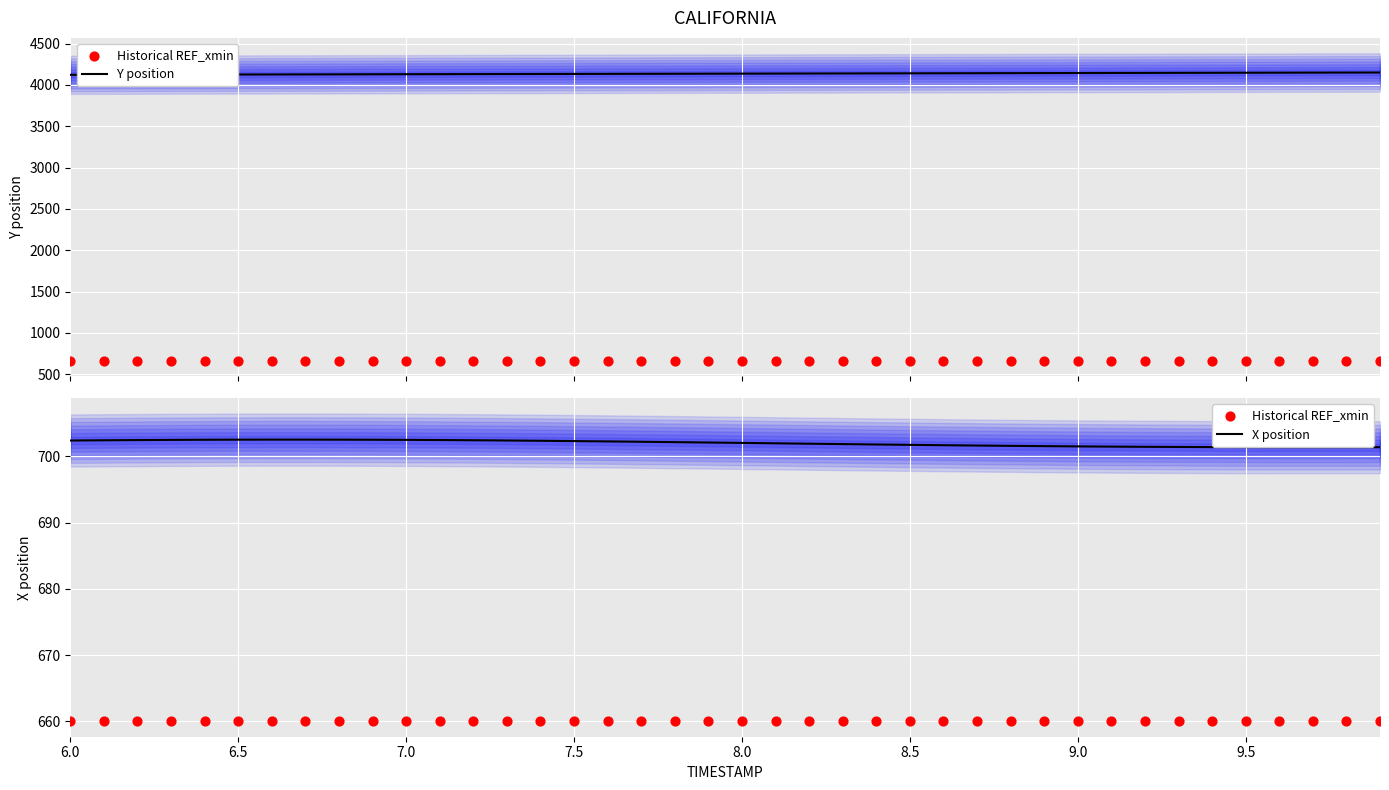

What is the maximum value for Y position?

4150.9